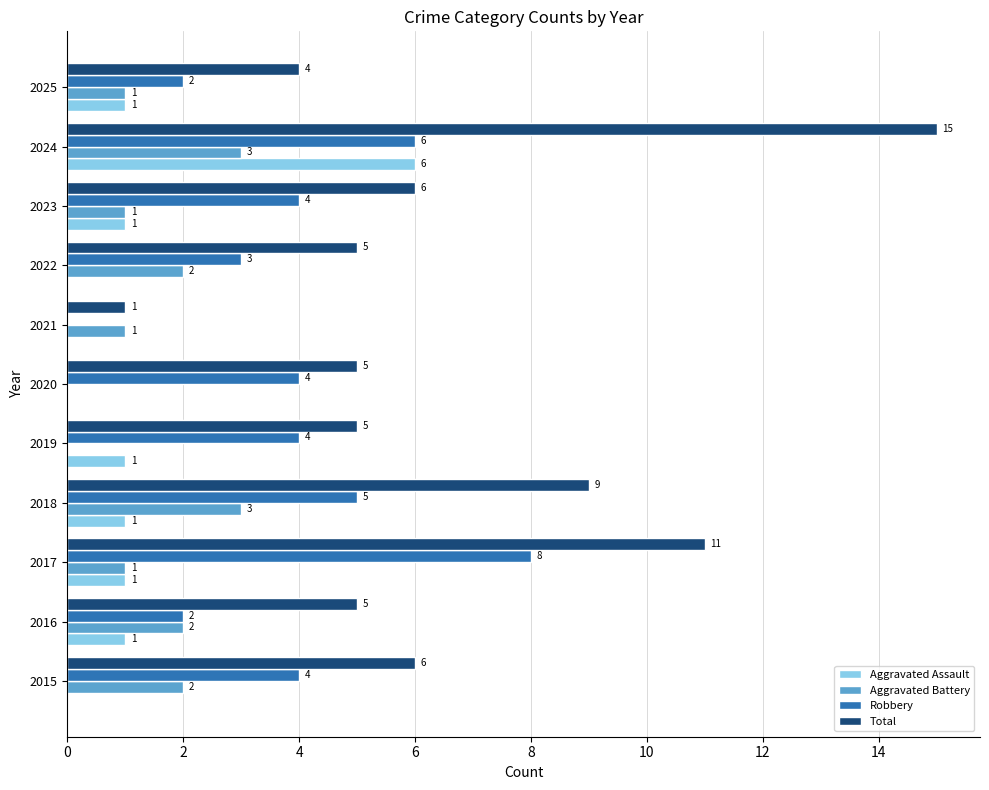

Between 2024 and 2025, which series saw the biggest shift?

Total